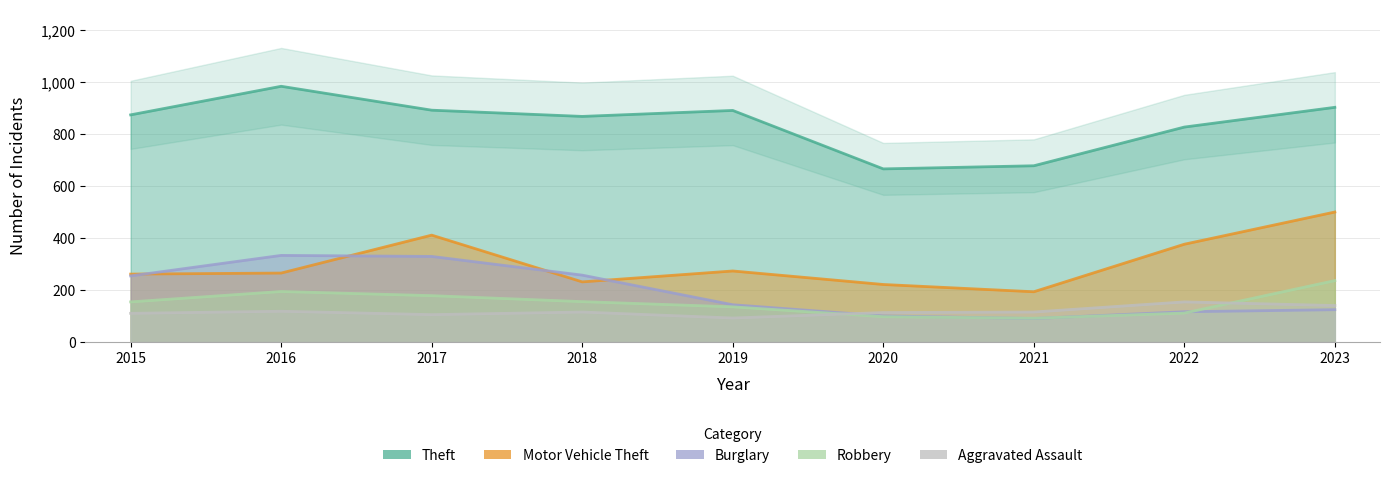

What is the total value across all series at 2016?

1894